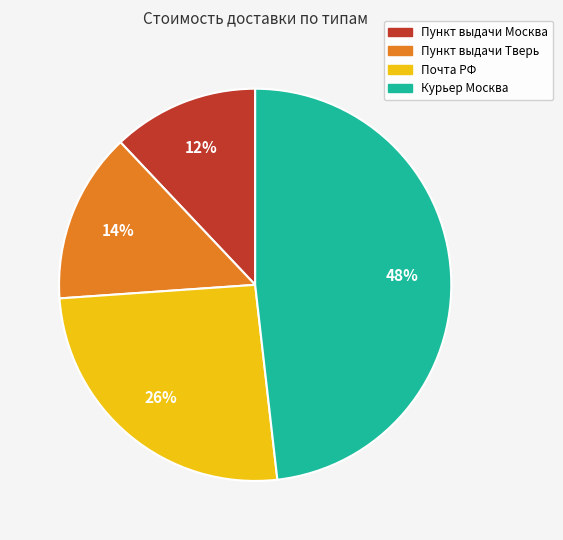

Does any single category account for the majority?

No